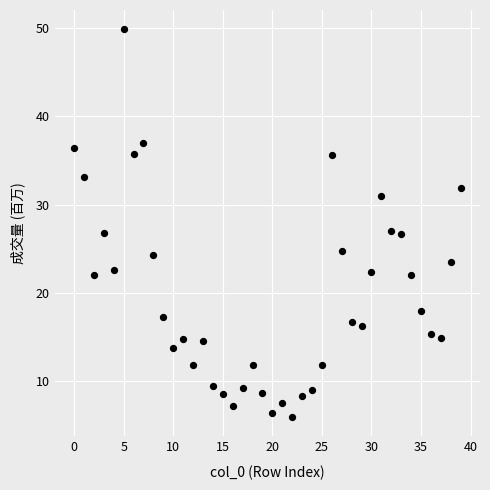

What is the range of Y values (max minus min)?

43.9